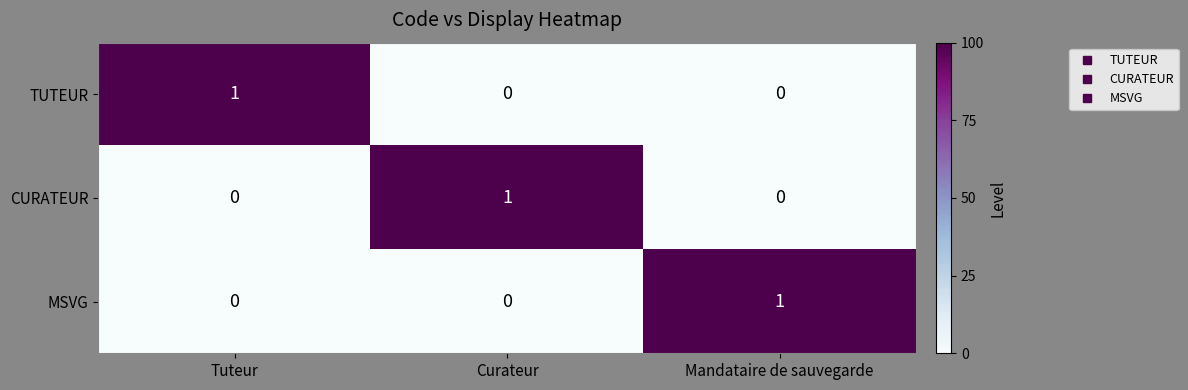

The value of MSVG at Mandataire de sauvegarde is 1. True or false?

True